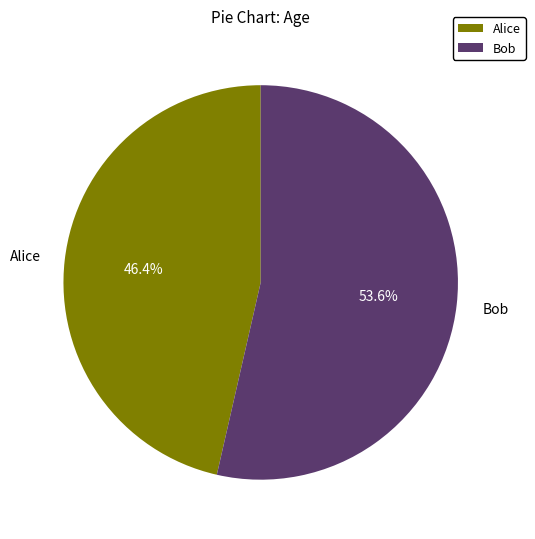

Approximately how many times larger is the value at Bob compared to Alice?

1.2